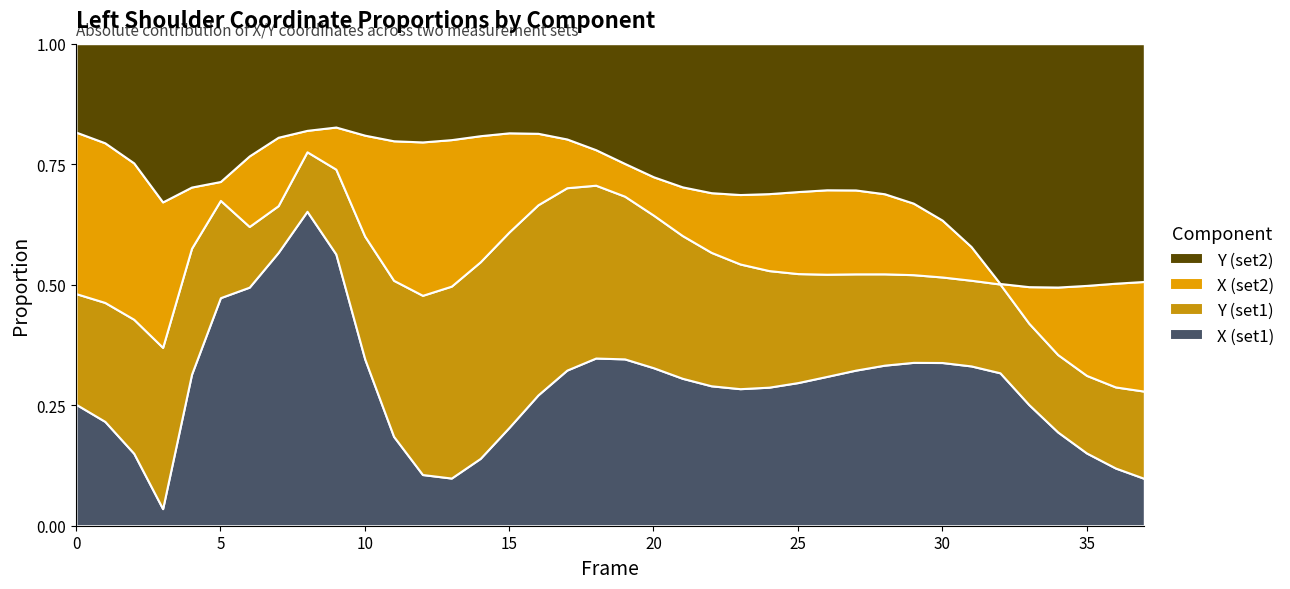

What is the difference between the maximum and minimum values in the X (set1) series?

85.5